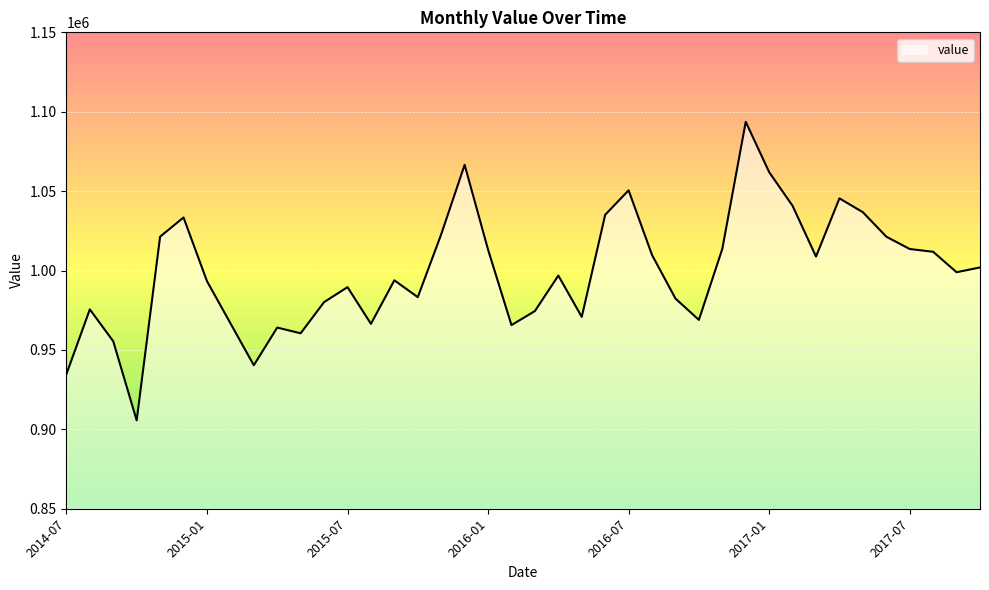

What is the greatest value displayed?

1093663